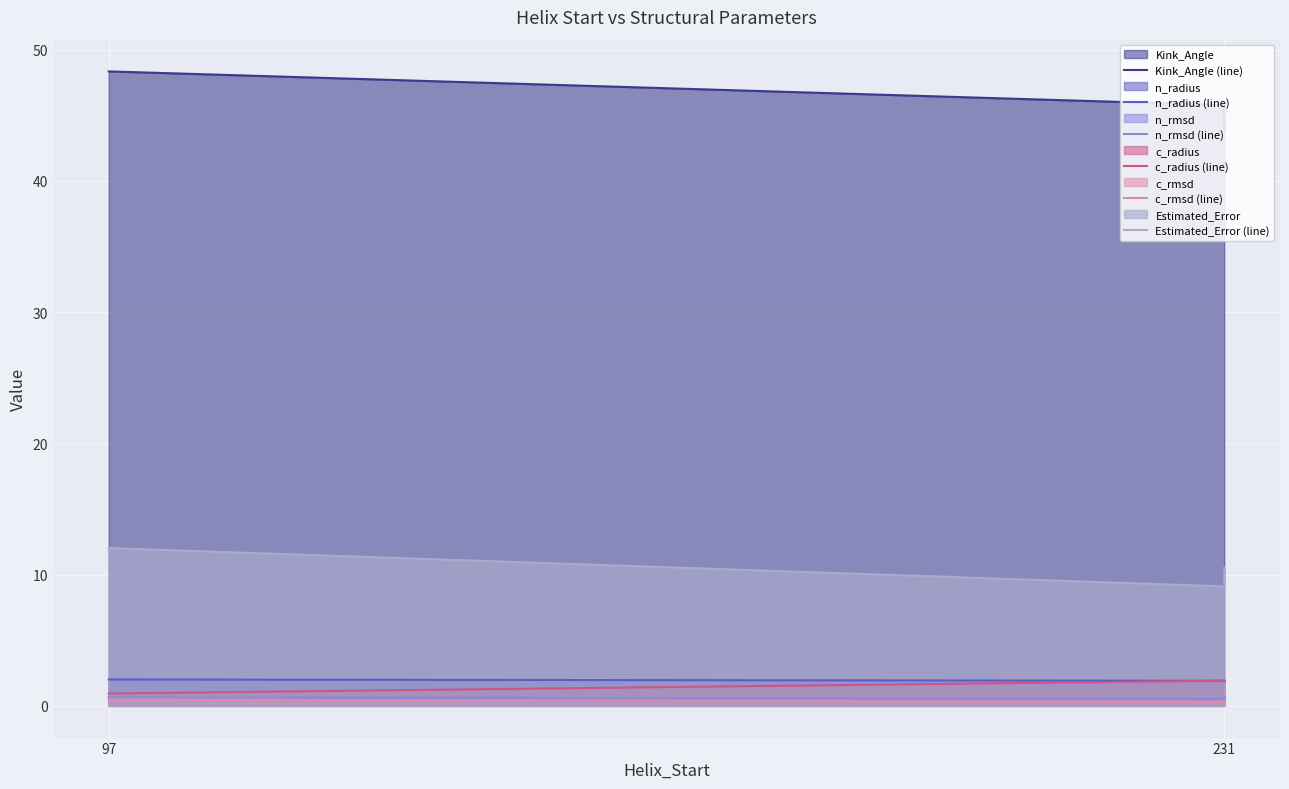

True or false: c_rmsd (line) has more than 0 interior local peaks.

False